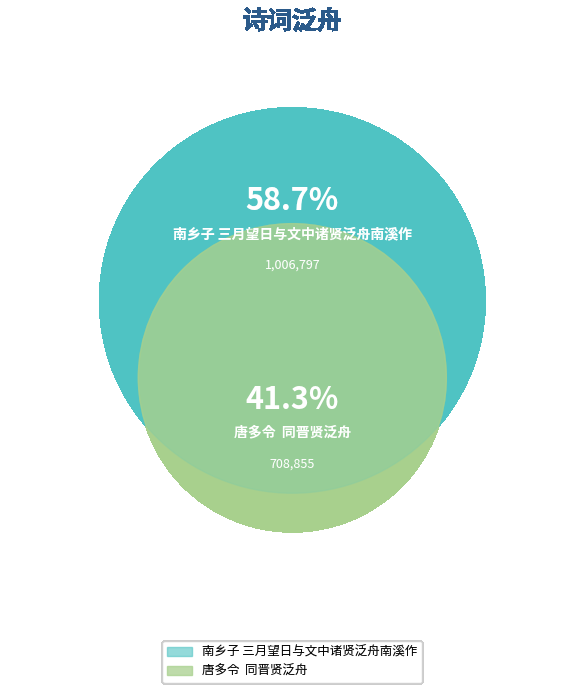

To the nearest percent, what portion does 唐多令  同晋贤泛舟 represent?

41%